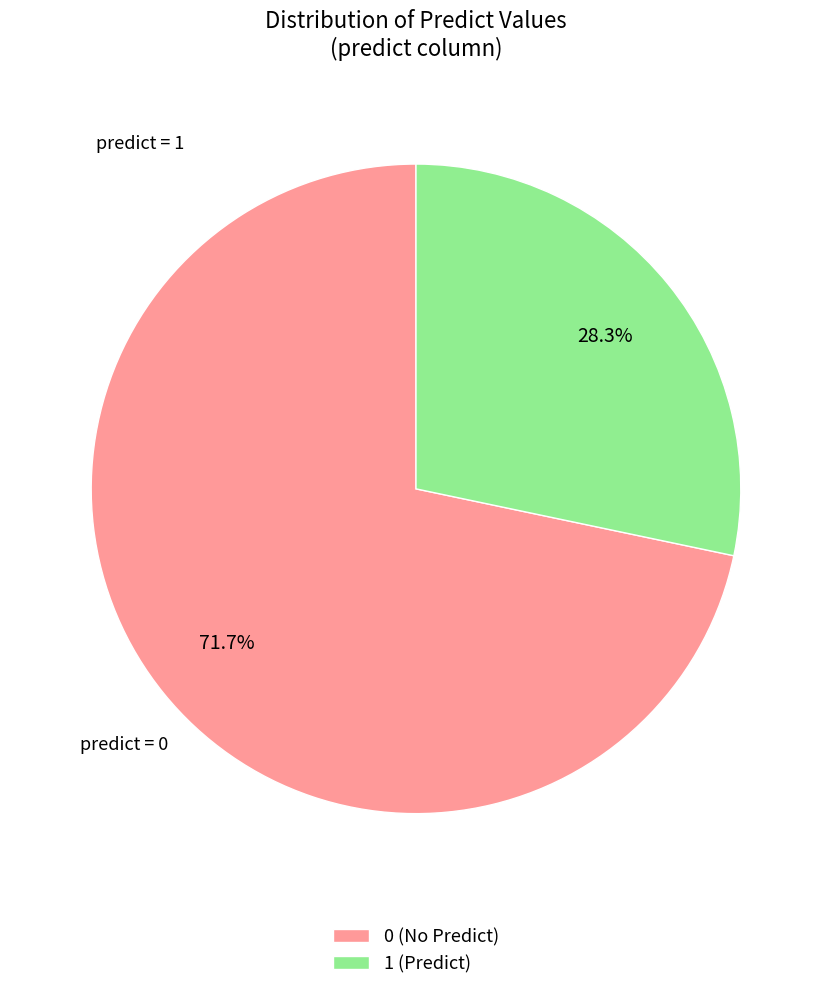

To the nearest percent, what portion does 0 represent?

72%